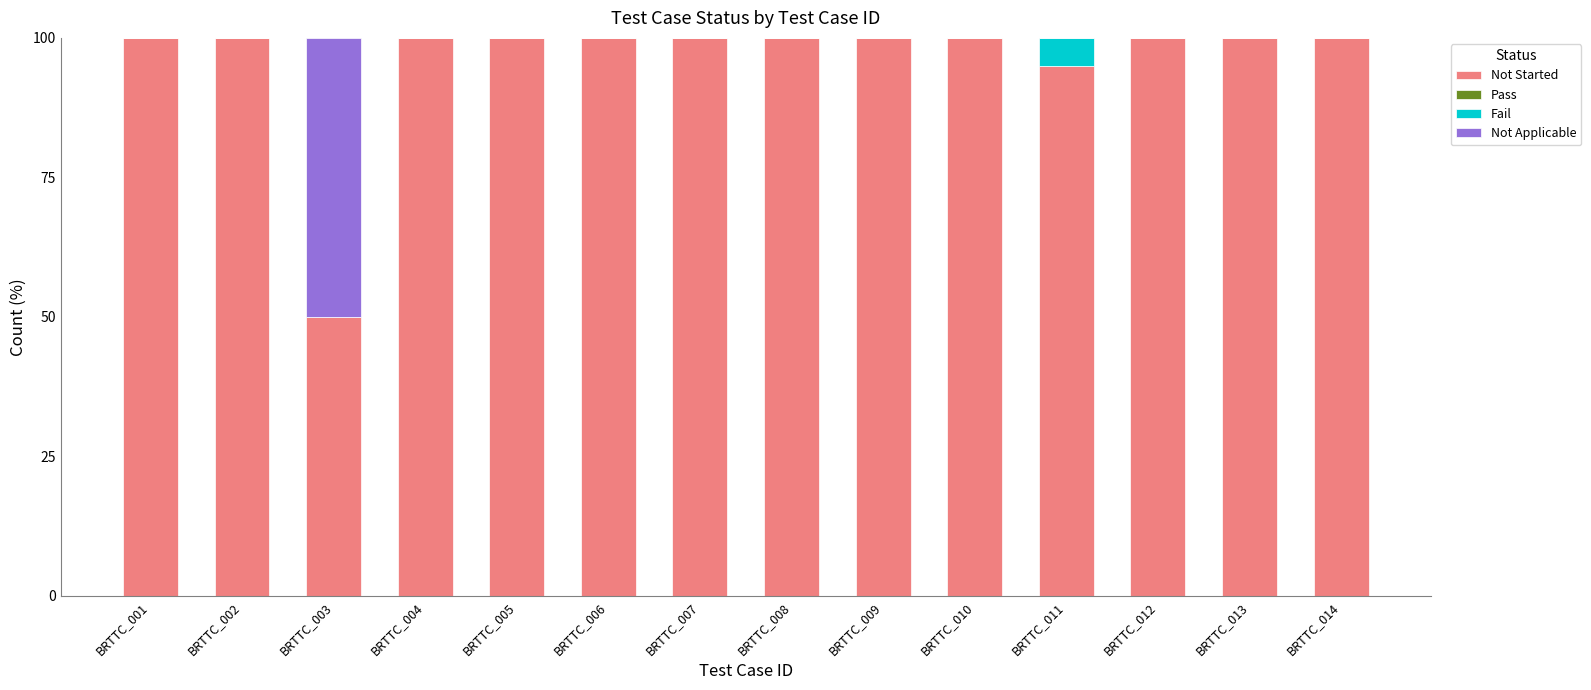

Where is Not Started nearest to the value 75?

BRTTC_011